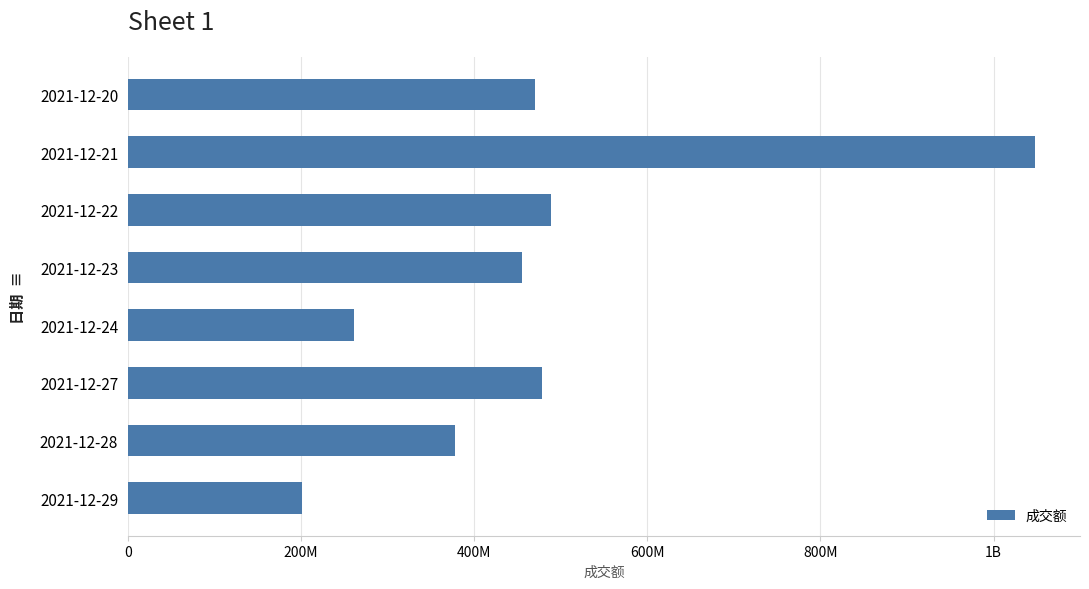

Are the bars horizontal?

Yes